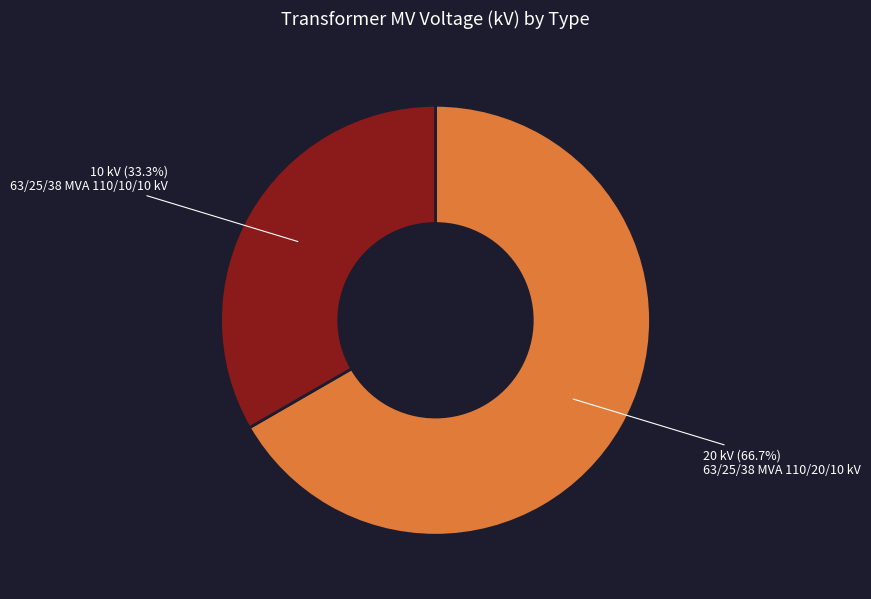

Is there any slice that represents more than half of the pie?

Yes